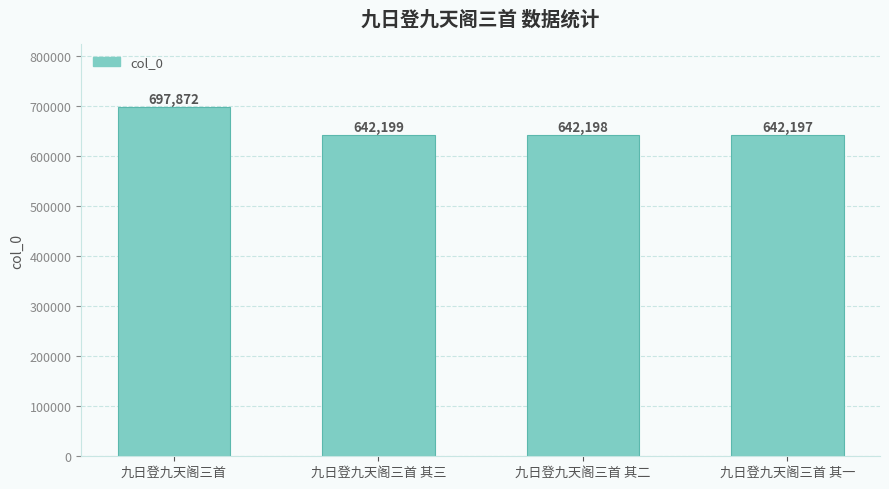

What is the label of the 3rd bar from the right?

九日登九天阁三首 其三